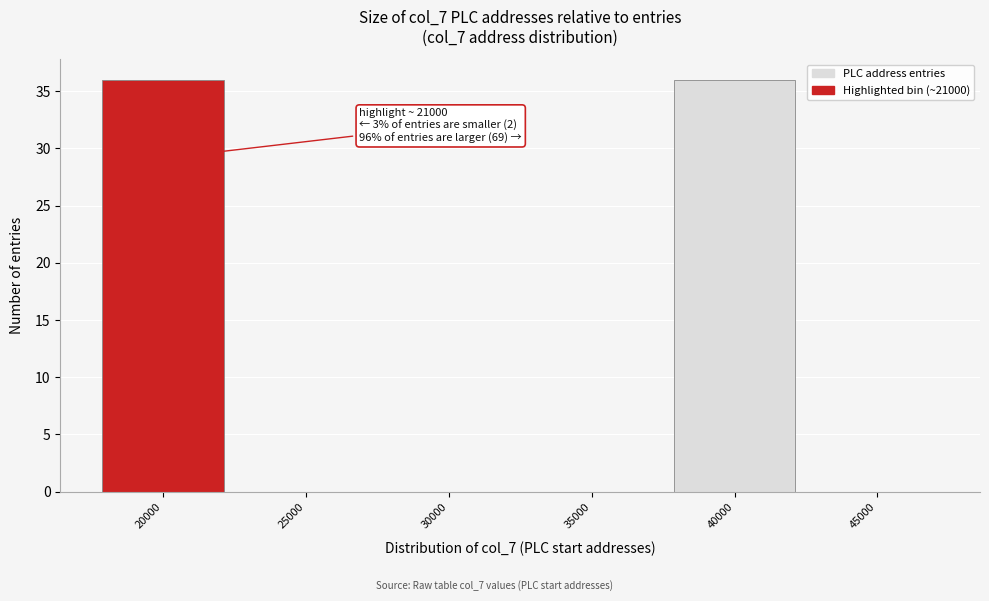

Reading left to right, what are all the values shown in this chart?

20000=36	25000=0	30000=0	35000=0	40000=36	45000=0